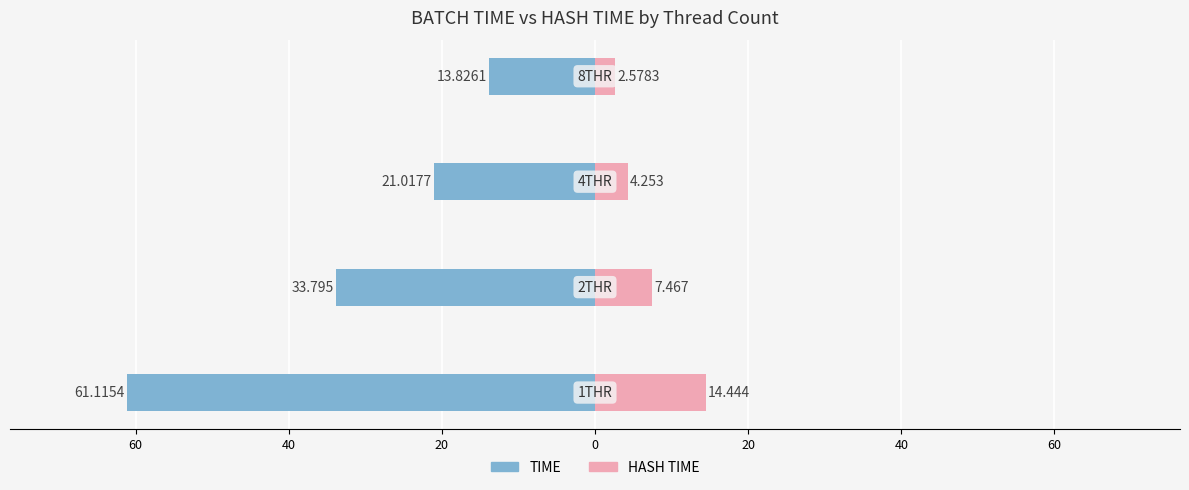

Reading left to right, what are all the values shown in this chart?

TIME: -61.1	-33.8	-21.0	-13.8
HASH TIME: 14.4	7.5	4.3	2.6